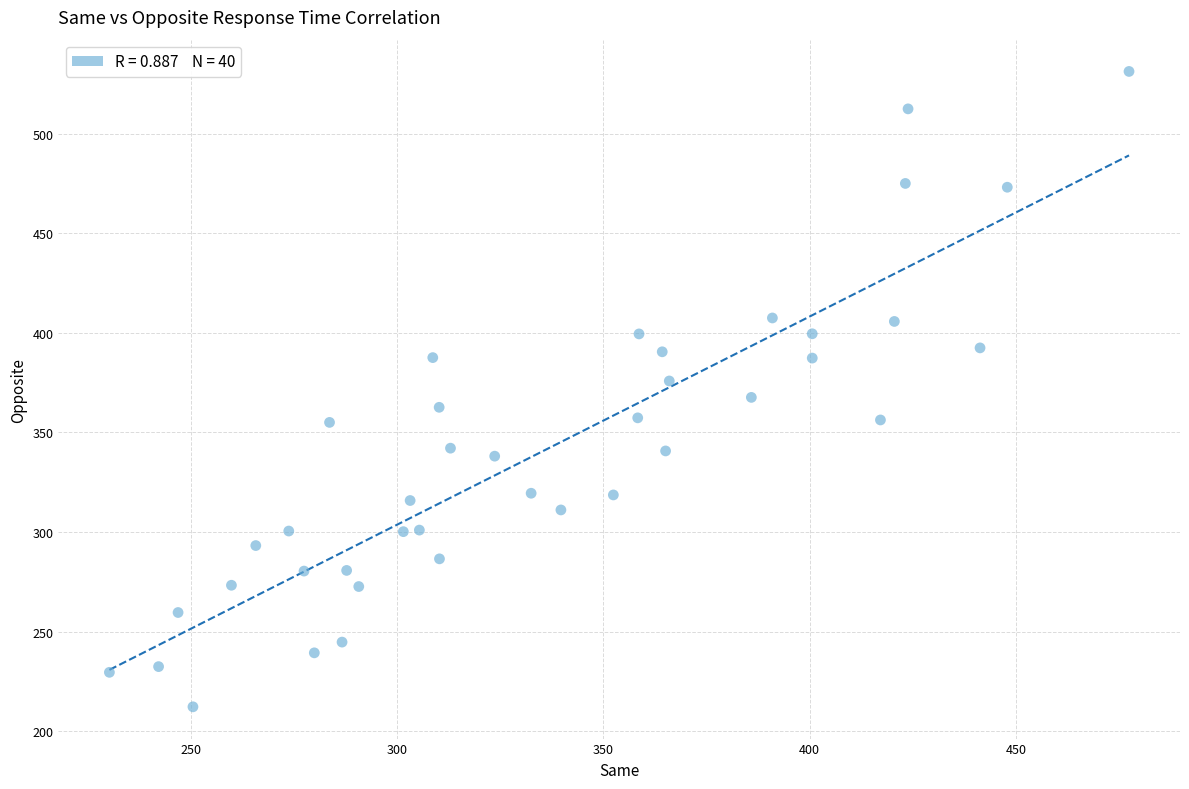

What is the range of Y values (max minus min)?

318.9